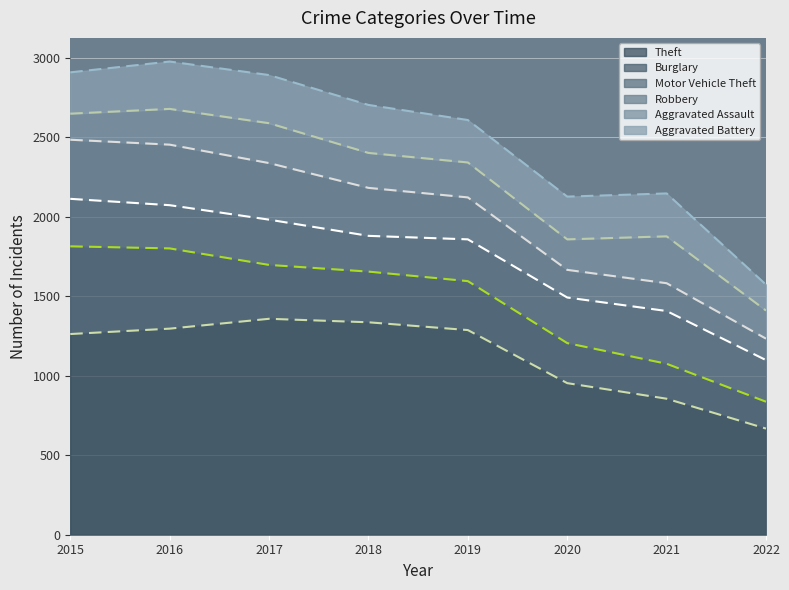

What is the average value of the Robbery series?

270